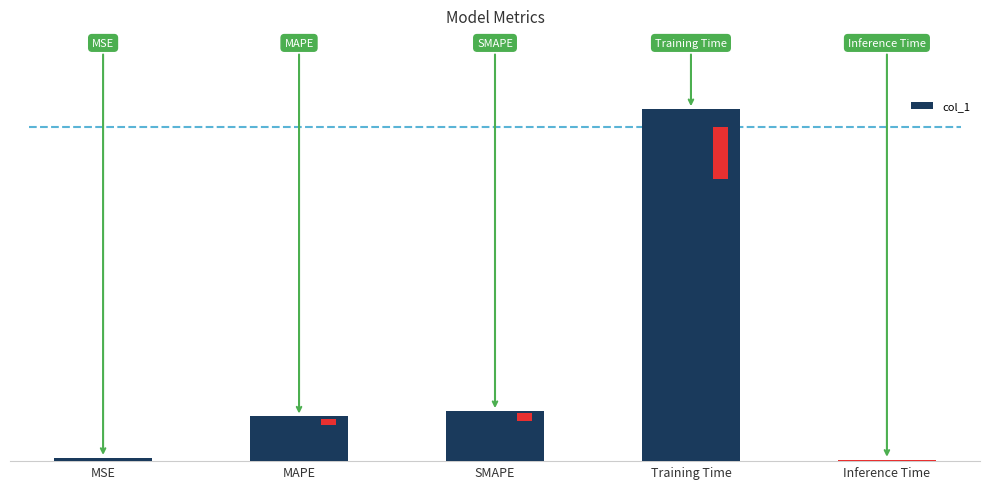

What is the average value?

0.4